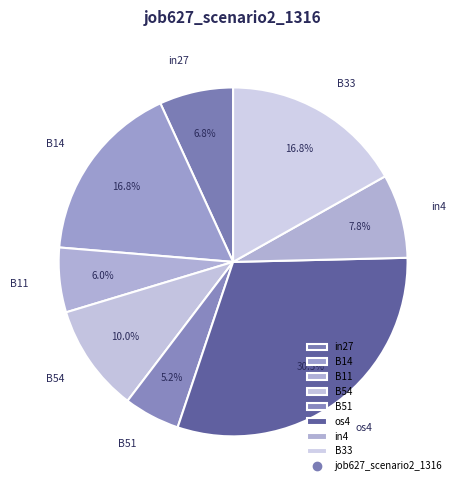

Which category has the smallest portion of the pie?

B51